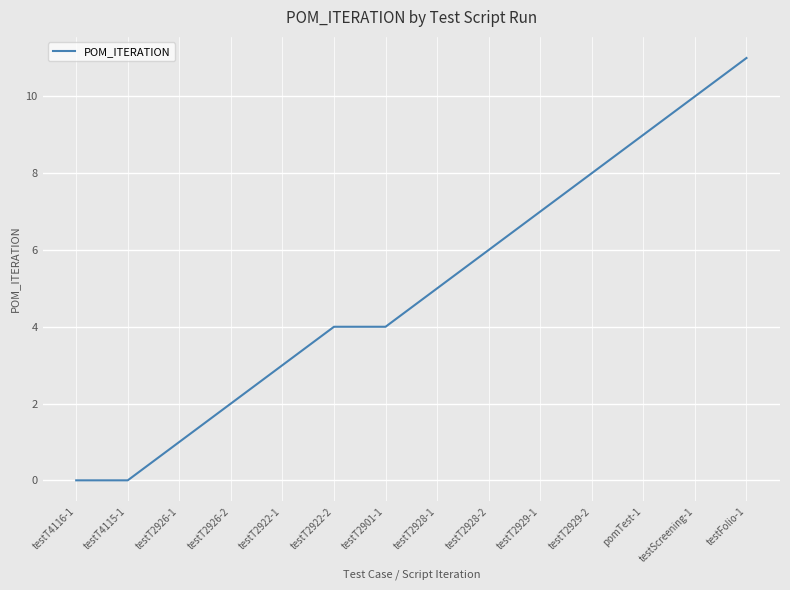

Is it true that the value at testT2926-2 is 2?

True